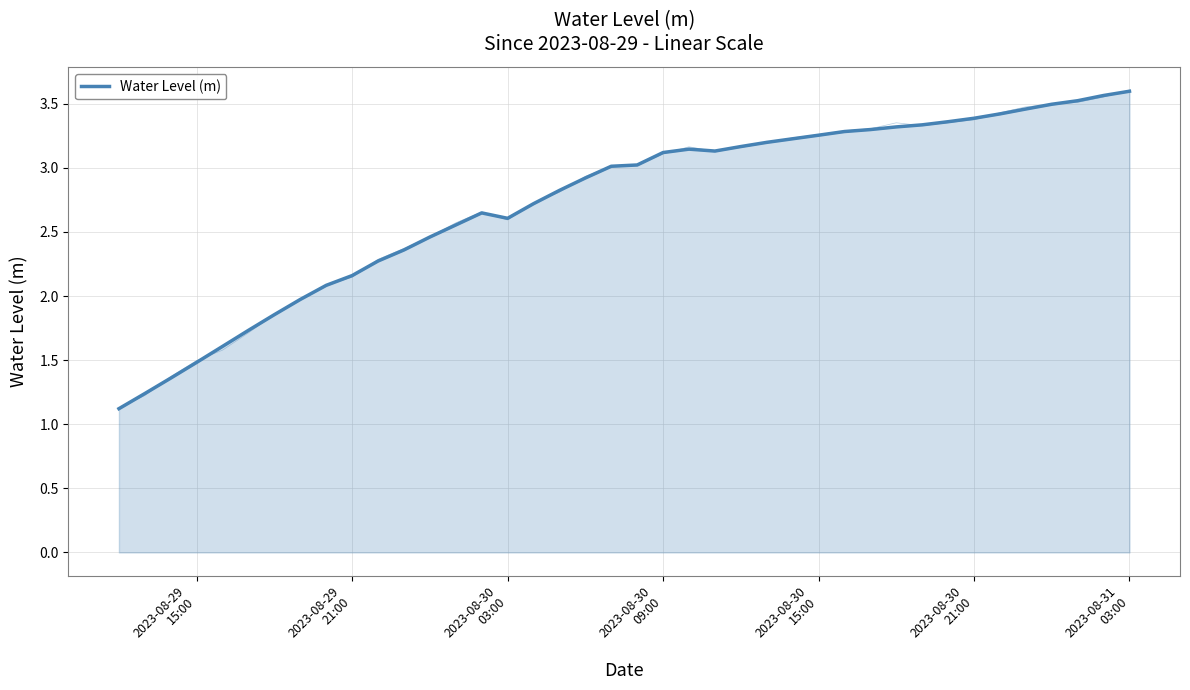

True or false: the data shows 4.4 at 19.

False